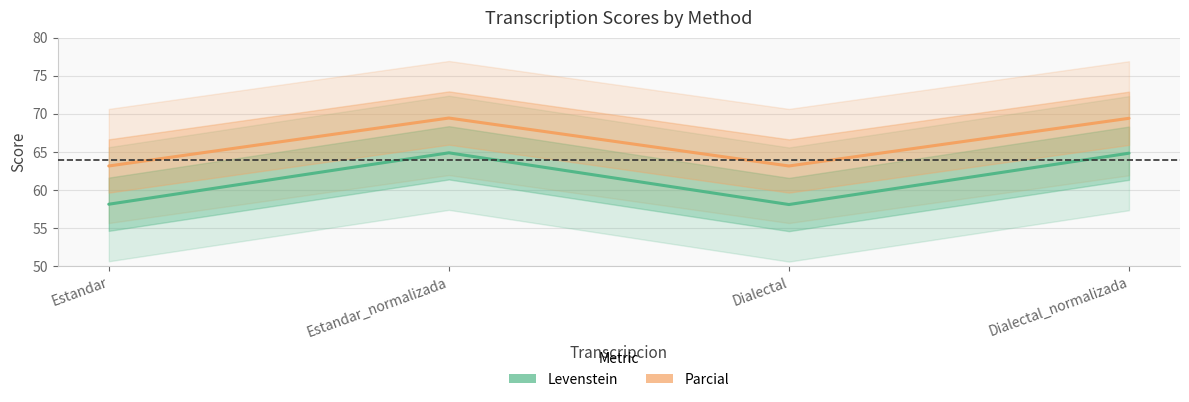

How many interior local peaks does the Levenstein series have?

1